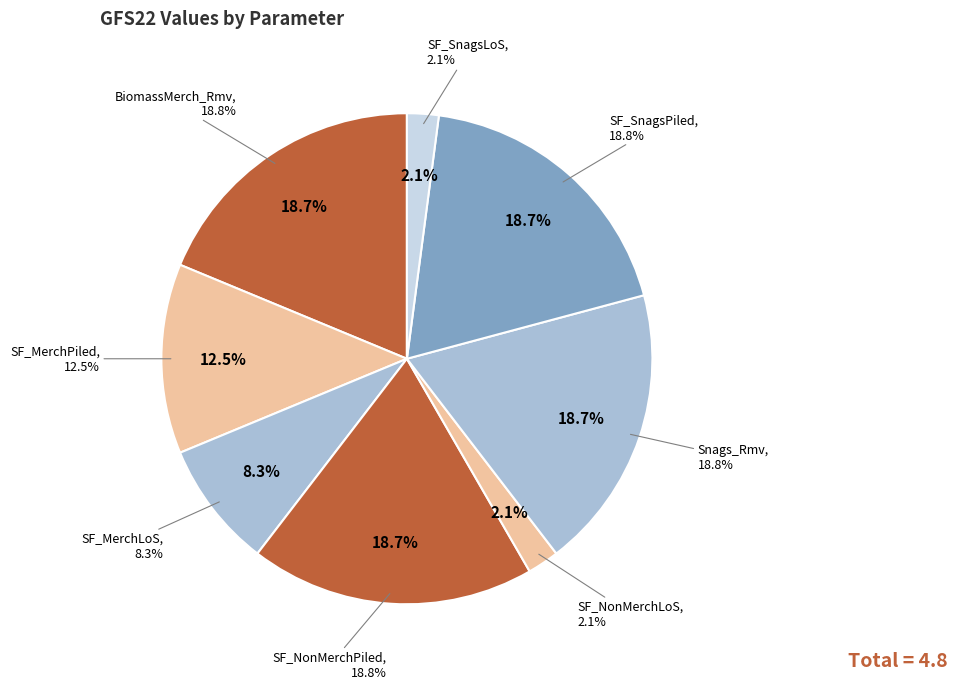

Does BiomassMerch_Removed account for over 50% of the chart?

No